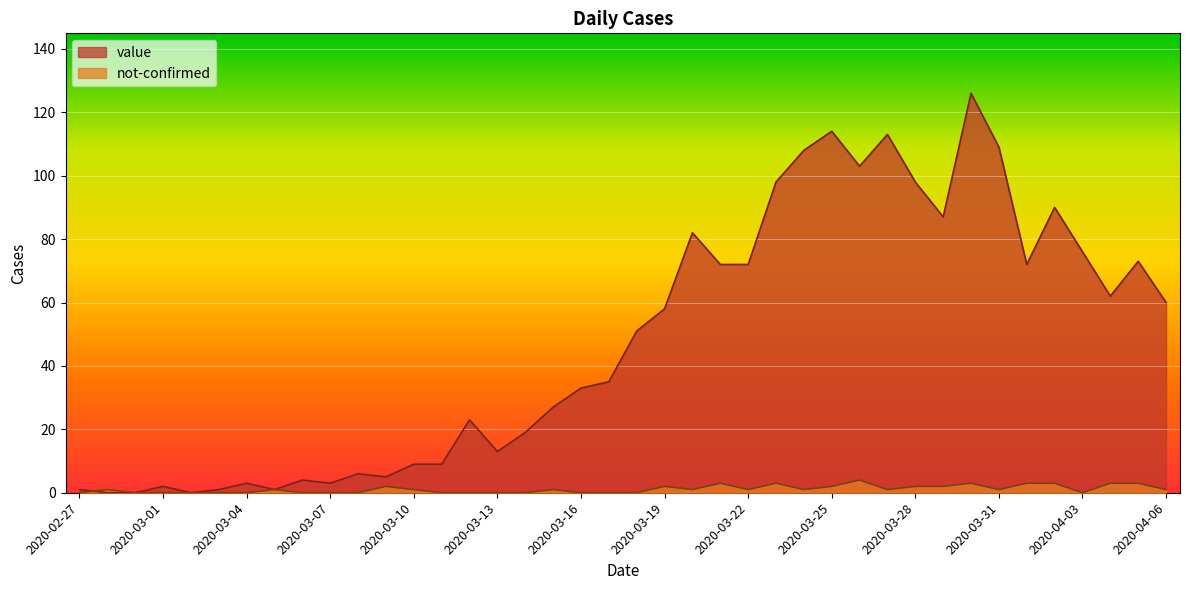

Between which two adjacent categories do value and not-confirmed first intersect?

2020-02-27 and 2020-02-28